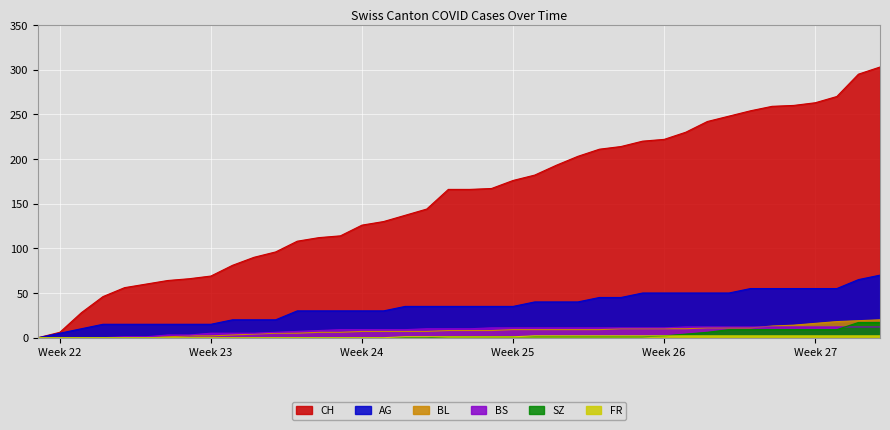

True or false: SZ and AG cross at least once.

False